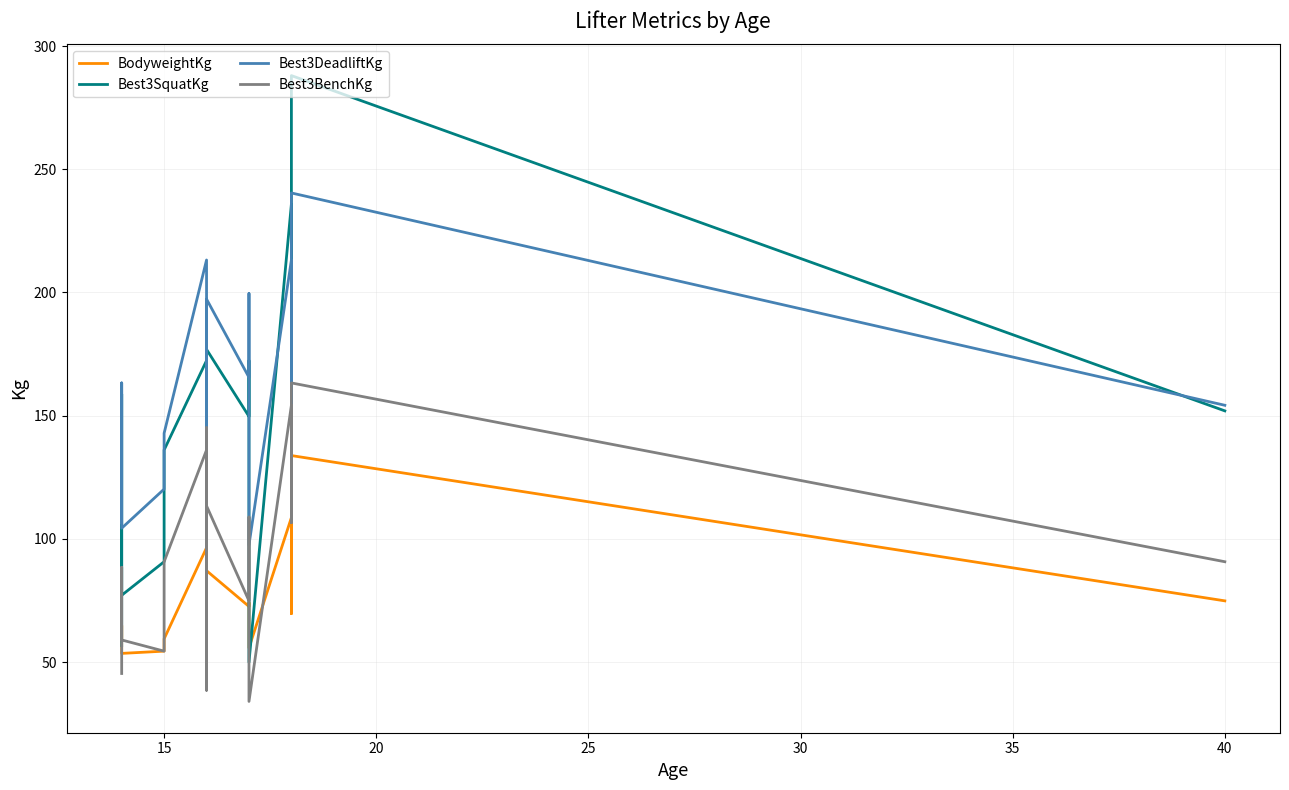

Is this an area chart (filled region under the line)?

No